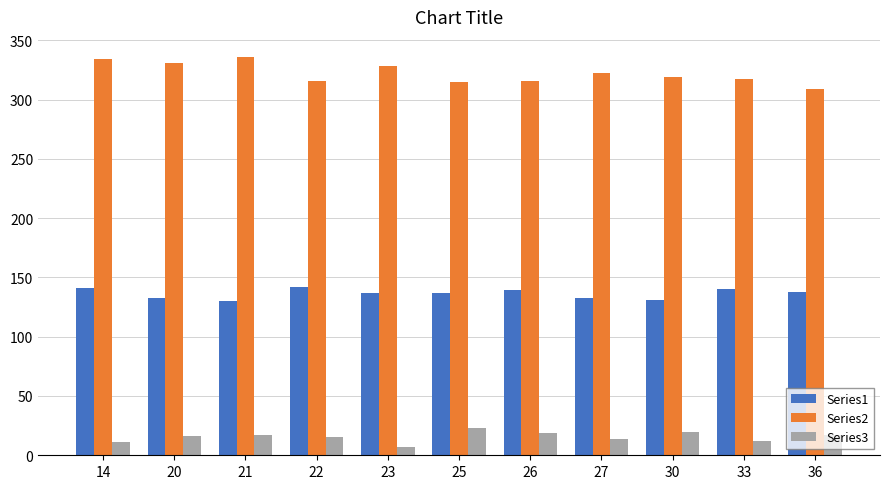

What is the sum of all Series1 values?

1501